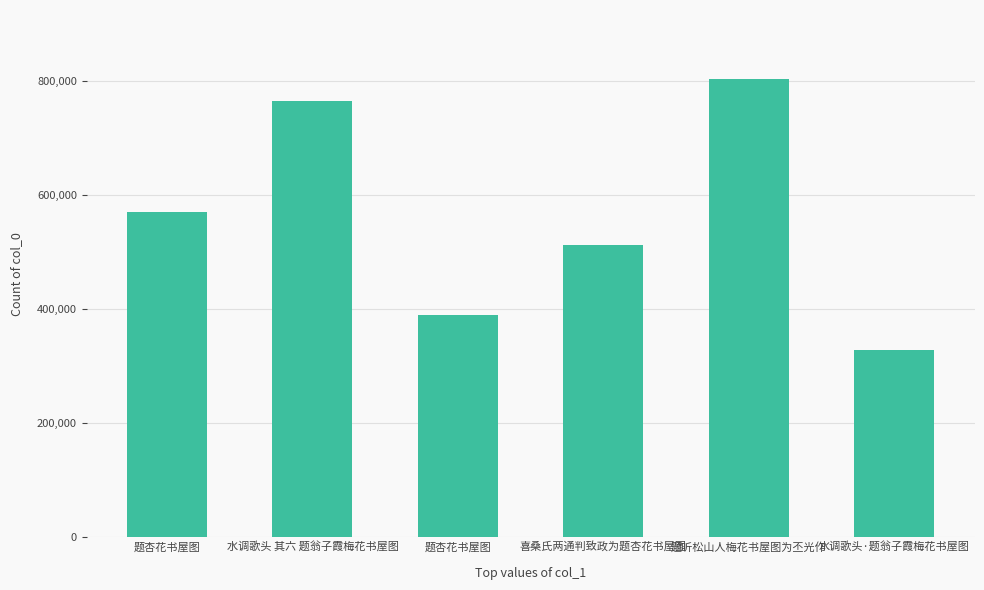

How many data points are less than 570257?

3